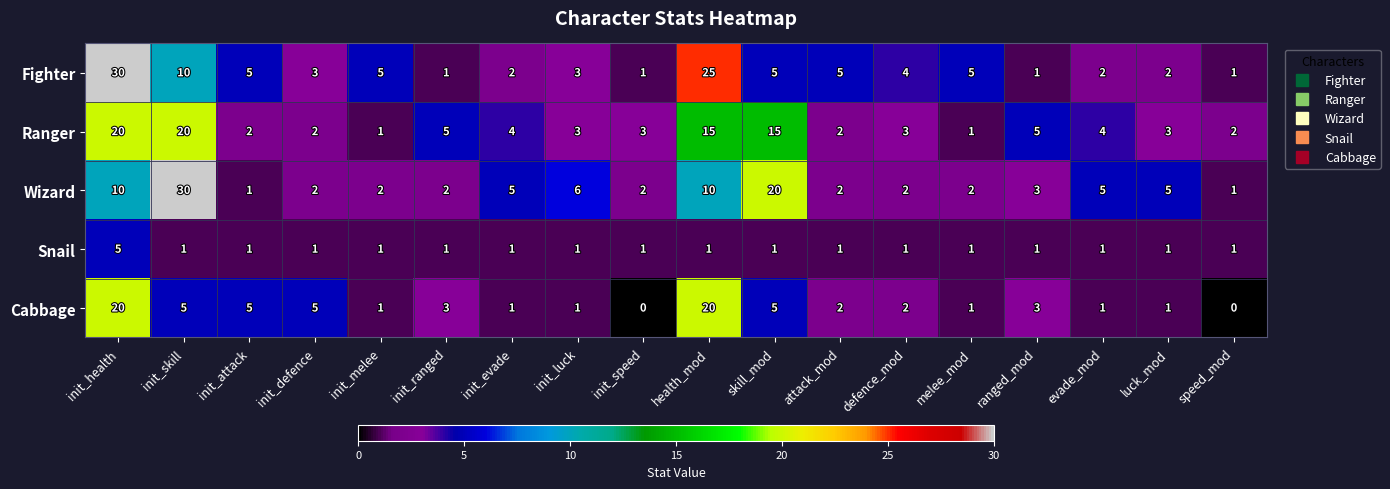

How many positive values does the Cabbage series have?

16